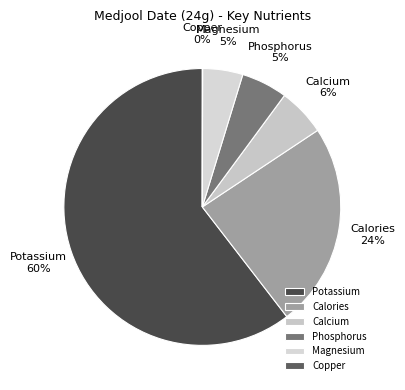

Is it true that Potassium is 60% of the pie?

True